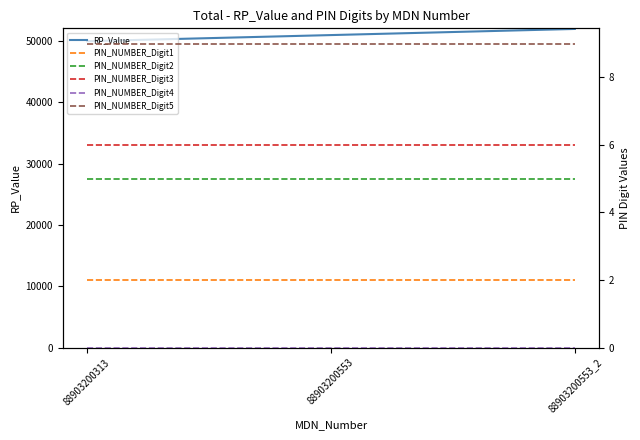

List the labels in order of PIN_NUMBER_Digit1 value, smallest first.

88903200313, 88903200553, 88903200553_2